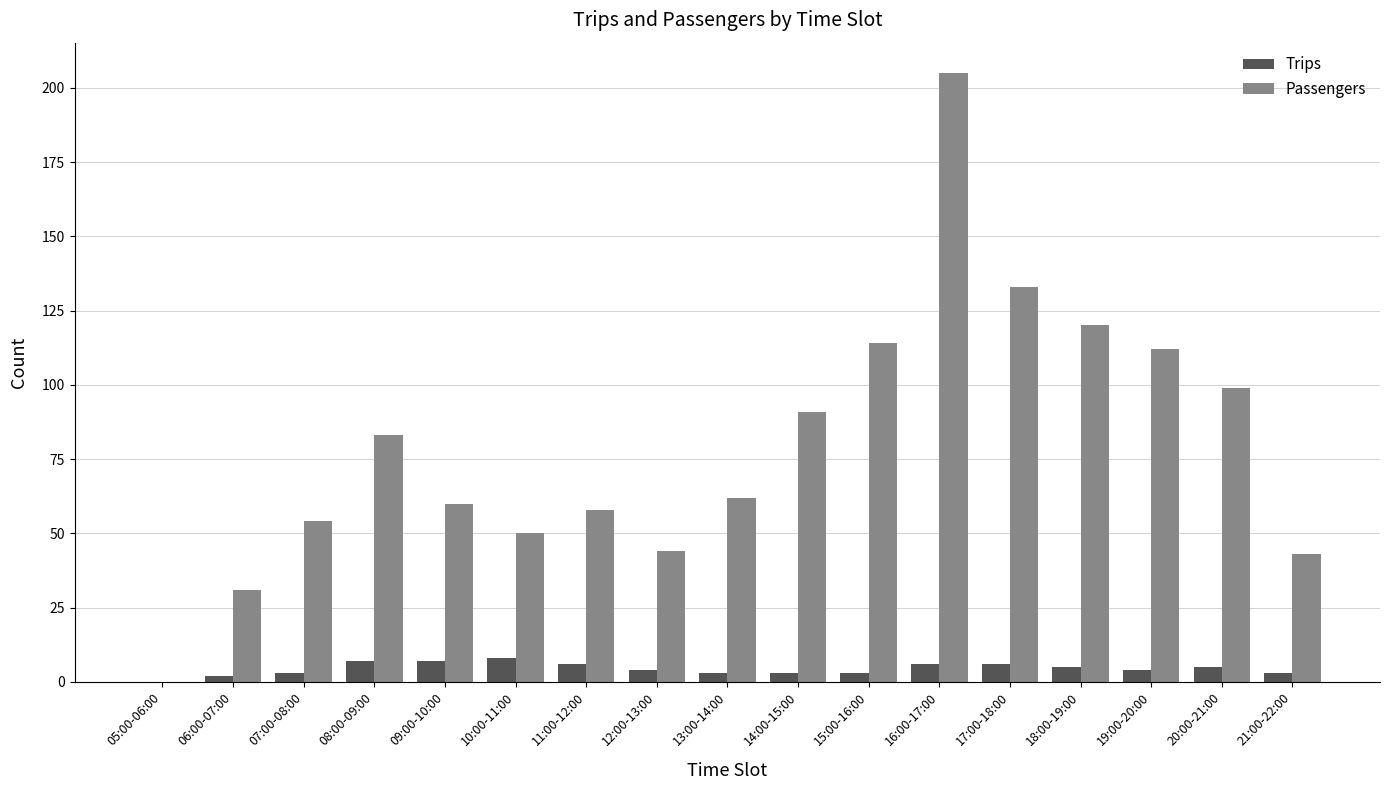

What are all the series names shown in the legend?

Trips, Passengers